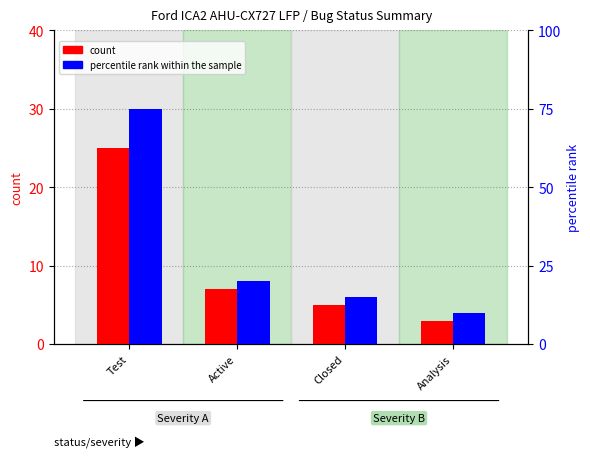

Where is percentile rank within the sample nearest to the value 42?

Active